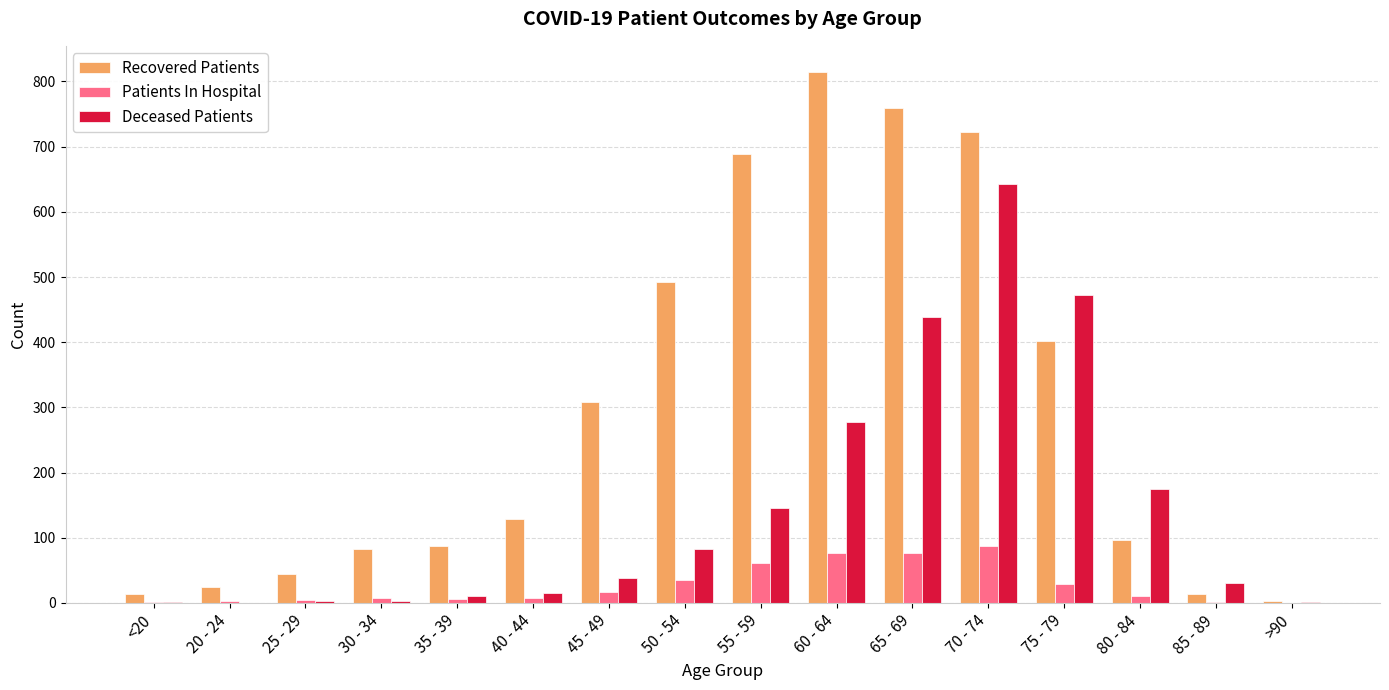

The value of Recovered Patients at 35 - 39 is 40. True or false?

False